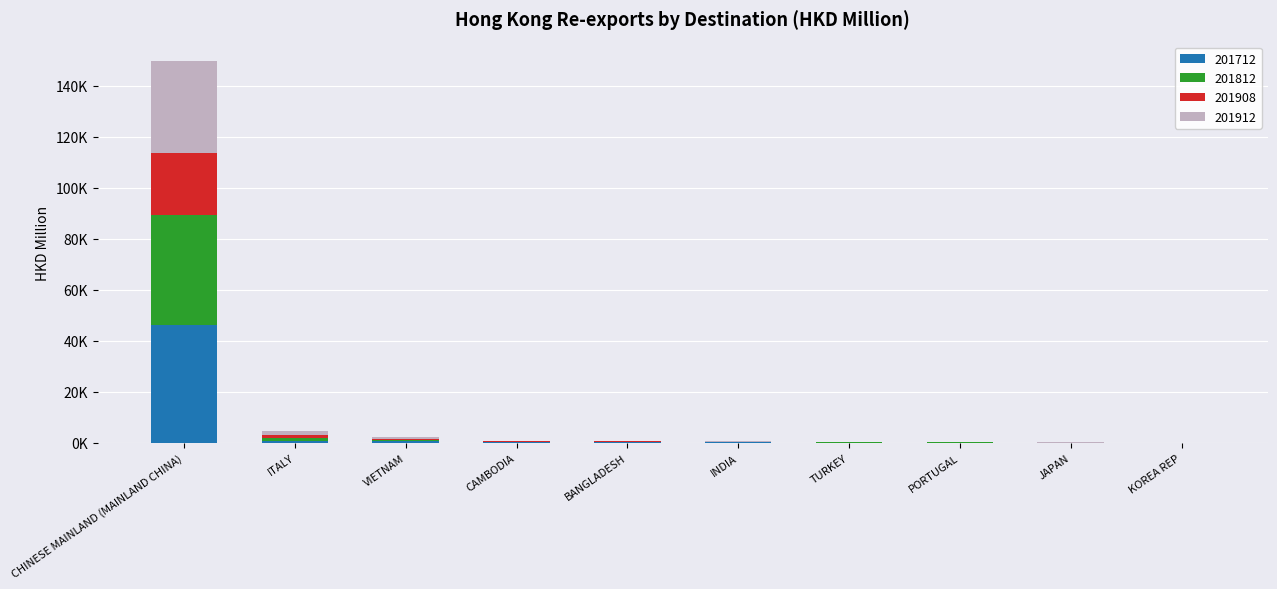

Between VIETNAM and KOREA REP, which series saw the biggest shift?

201912